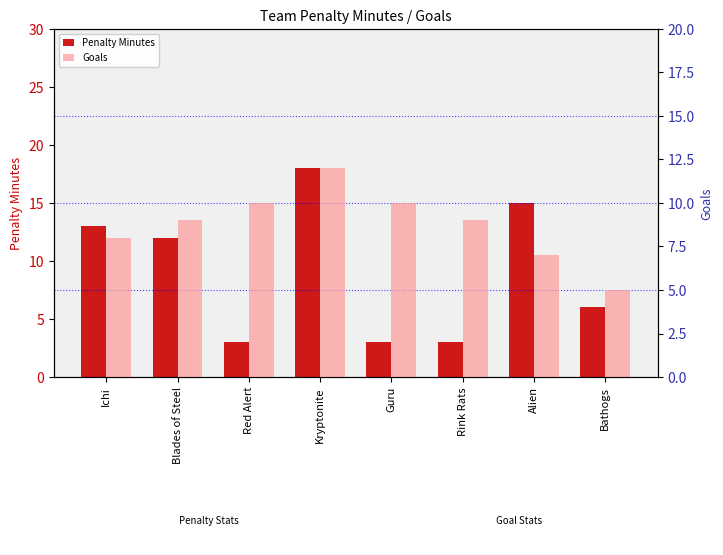

Which series changed the most between Red Alert and Rink Rats?

Goals